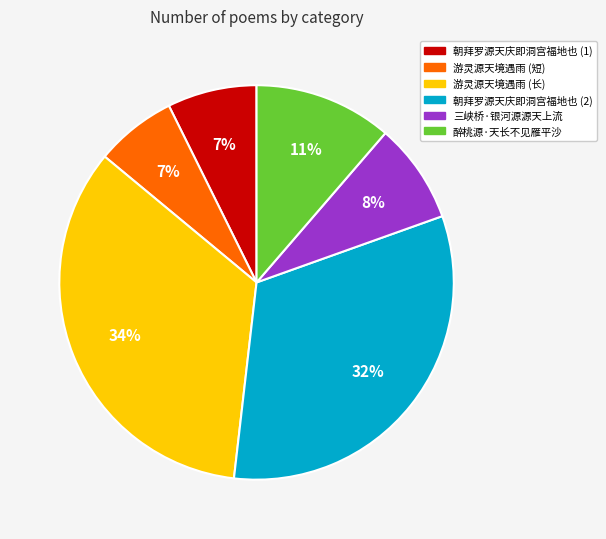

Which category has the biggest portion of the pie?

游灵源天境遇雨 (长)